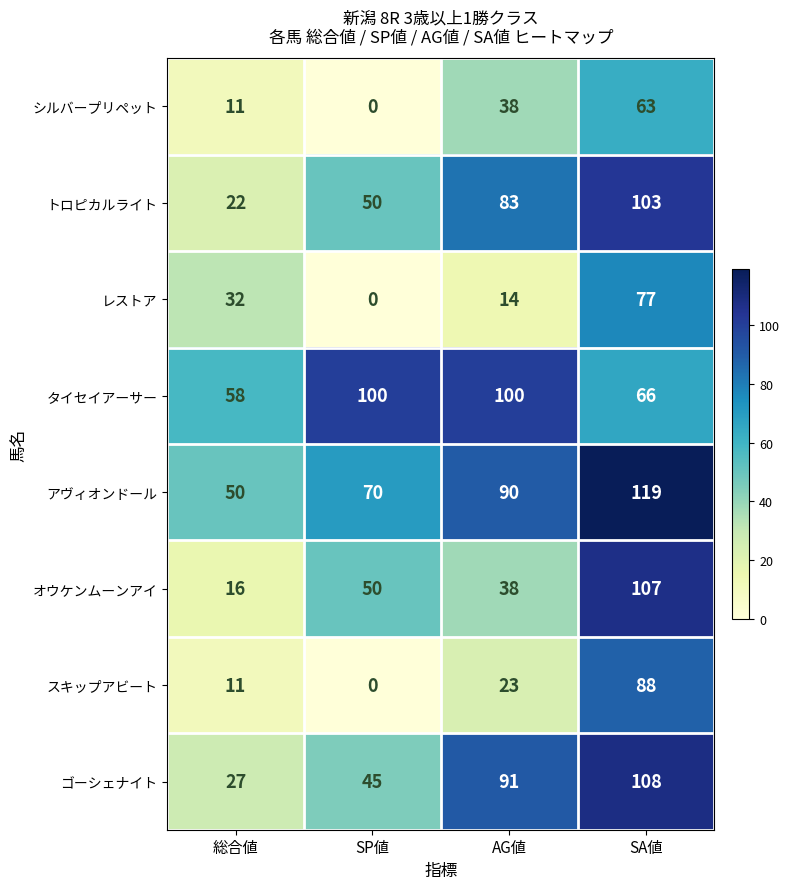

At which category is the sum across all series the highest?

SA値